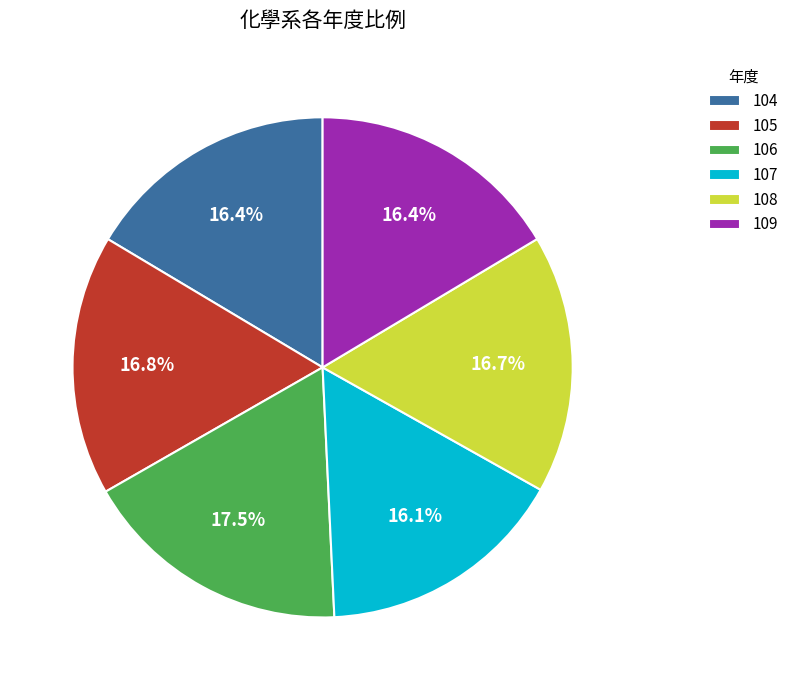

To the nearest percent, what is the difference between the largest and smallest slice percentages?

1%